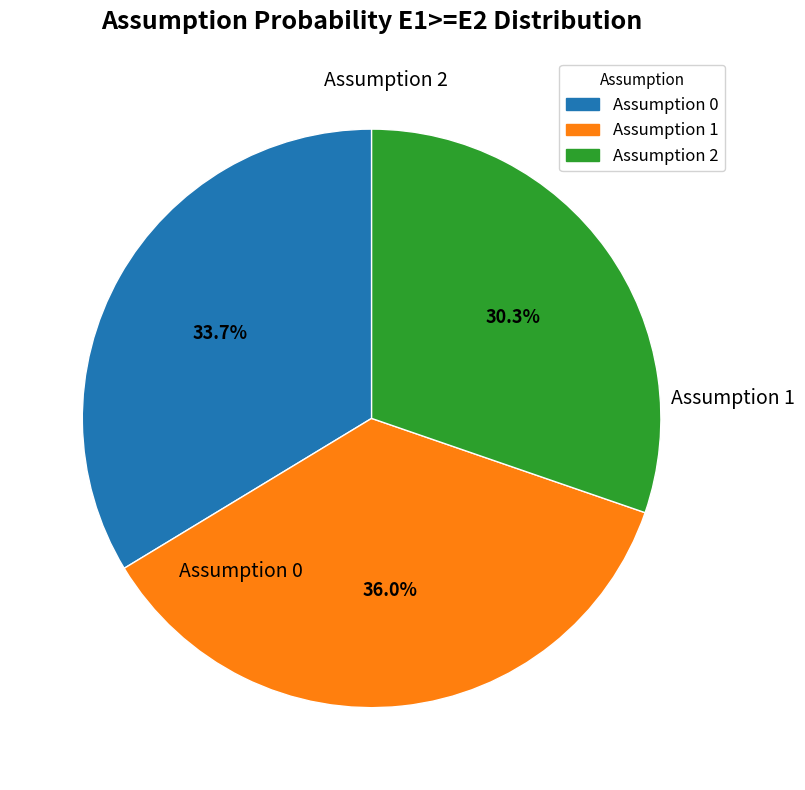

Which category has the smallest portion of the pie?

Assumption 2